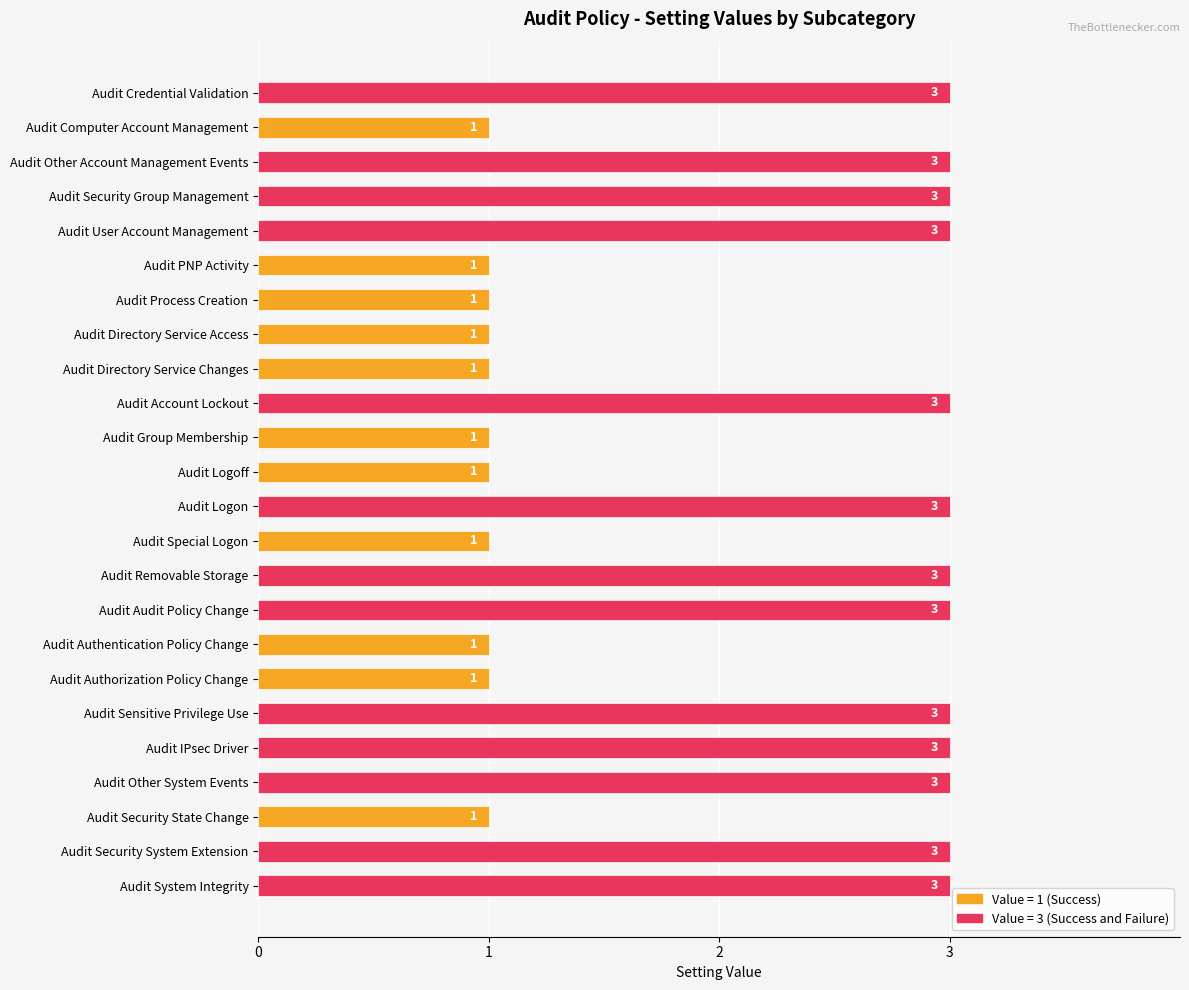

Count the values in the range 1 to 3.

24